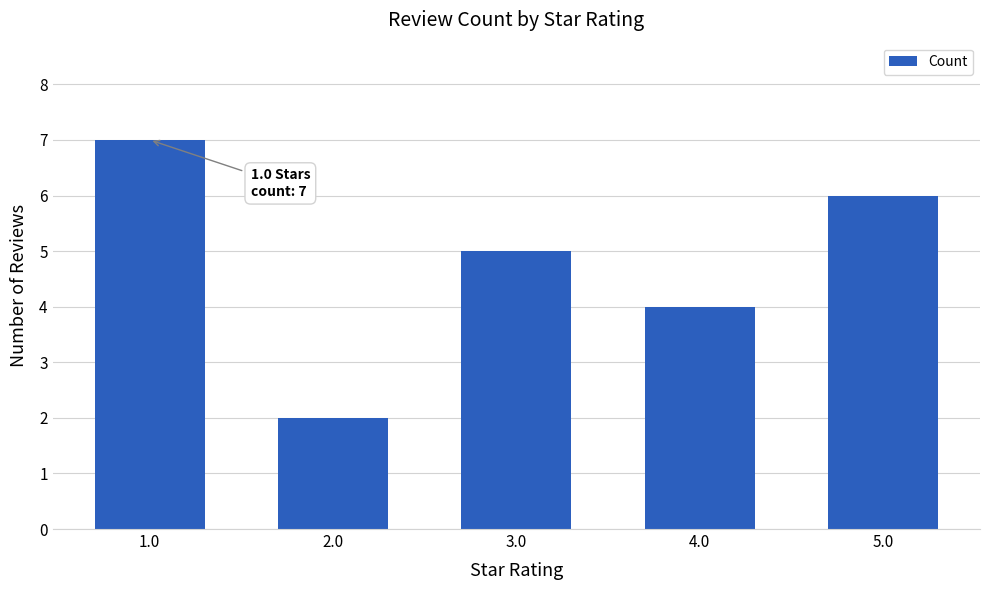

Which has a higher value, 3.0 or 4.0?

3.0